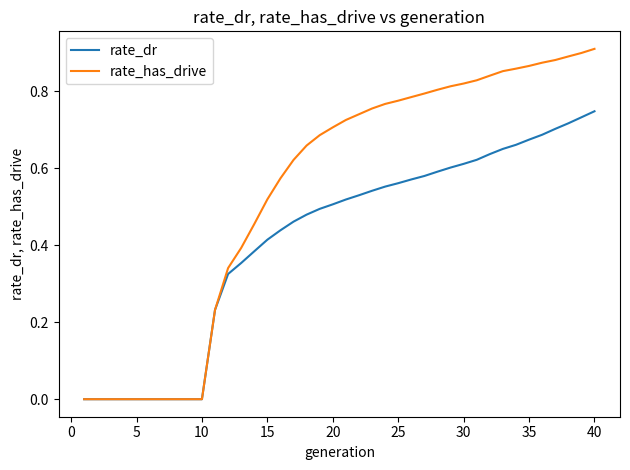

Which series has the largest total across all categories?

rate_has_drive